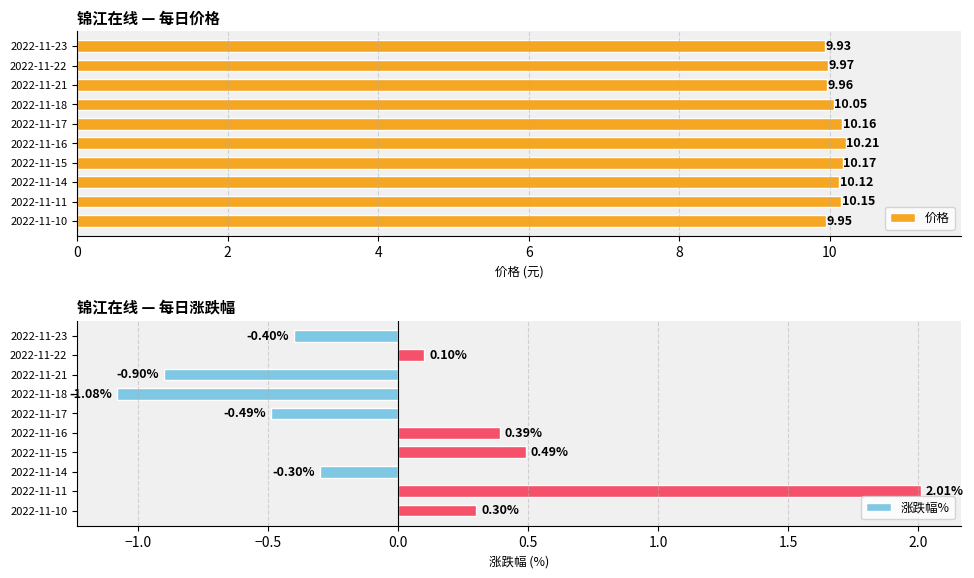

What is the maximum value for 涨跌幅%?

2.0